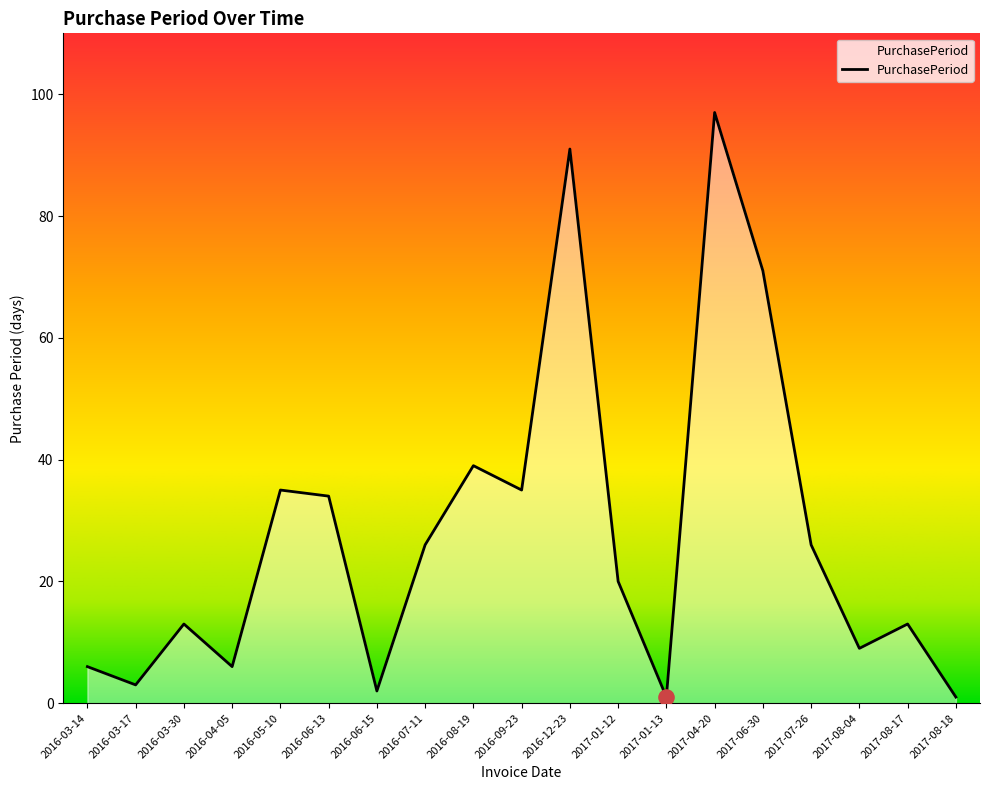

Approximately how many times larger is the value at 2016-03-14 compared to 2017-08-04?

0.7